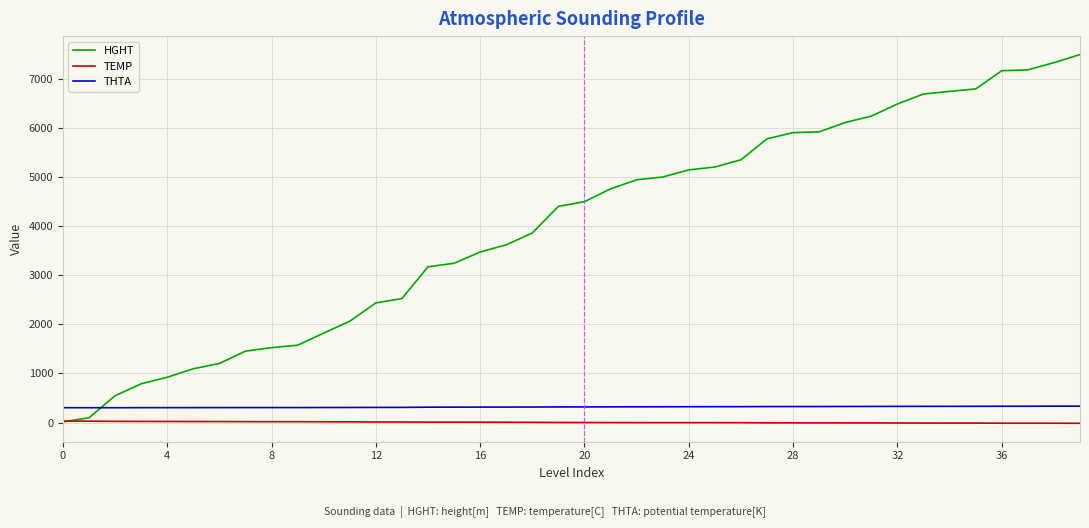

True or false: THTA and TEMP intersect in this chart.

False